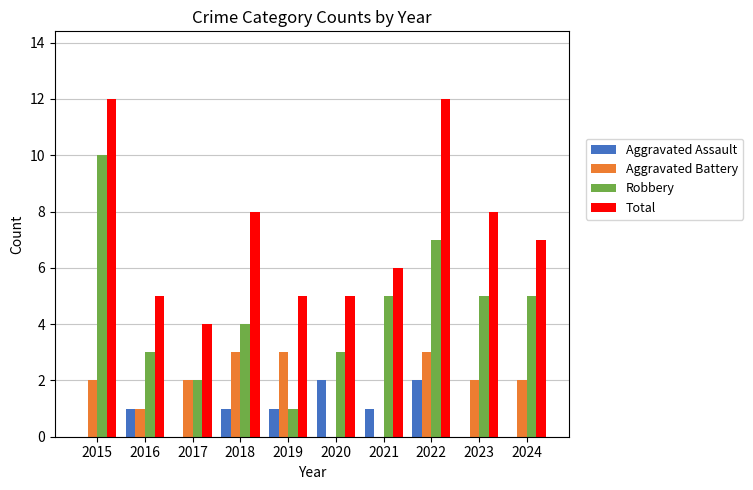

Reading right to left, what are all the values shown in this chart?

Aggravated Assault: 2024=0	2023=0	2022=2	2021=1	2020=2	2019=1	2018=1	2017=0	2016=1	2015=0
Aggravated Battery: 2024=2	2023=2	2022=3	2021=0	2020=0	2019=3	2018=3	2017=2	2016=1	2015=2
Robbery: 2024=5	2023=5	2022=7	2021=5	2020=3	2019=1	2018=4	2017=2	2016=3	2015=10
Total: 2024=7	2023=8	2022=12	2021=6	2020=5	2019=5	2018=8	2017=4	2016=5	2015=12